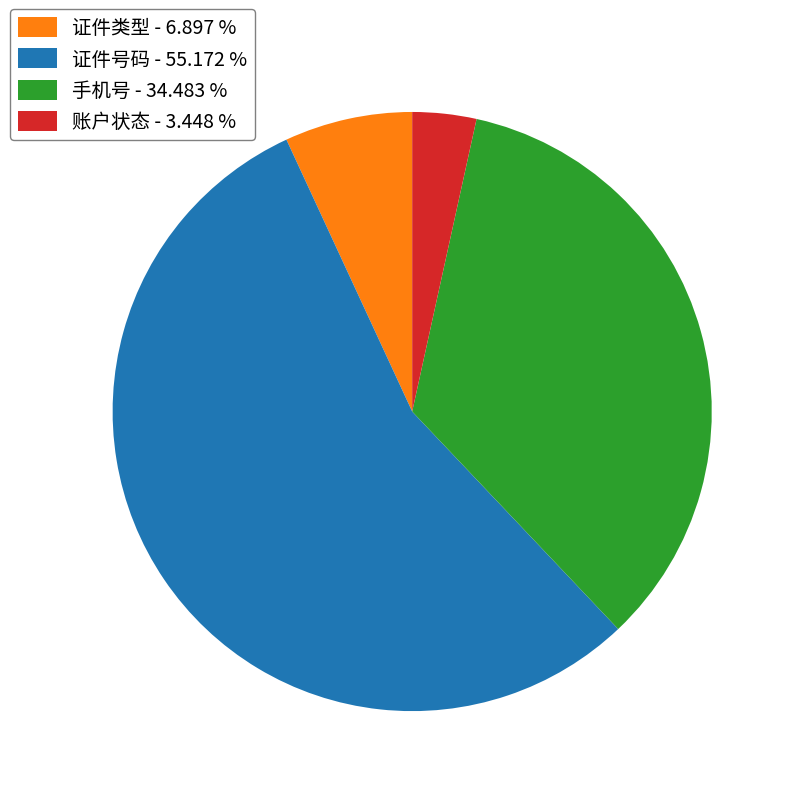

Combined, do 证件号码 - 55.172 % and 证件类型 - 6.897 % account for over 50%?

Yes